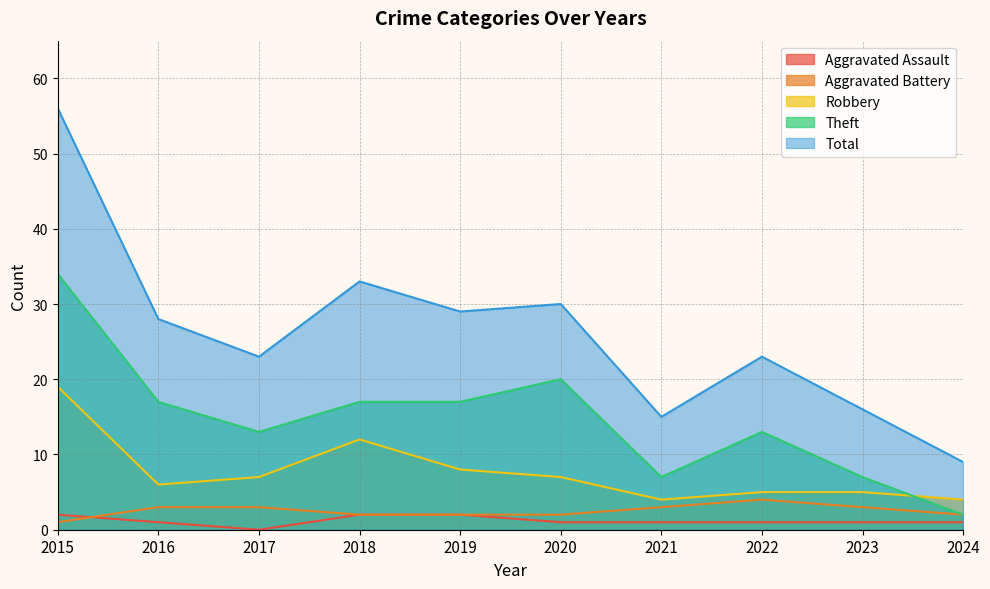

Is it true that Aggravated Battery equals 2 at 2024?

True